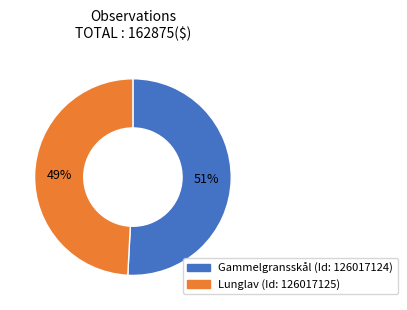

Does any single category account for the majority?

Yes